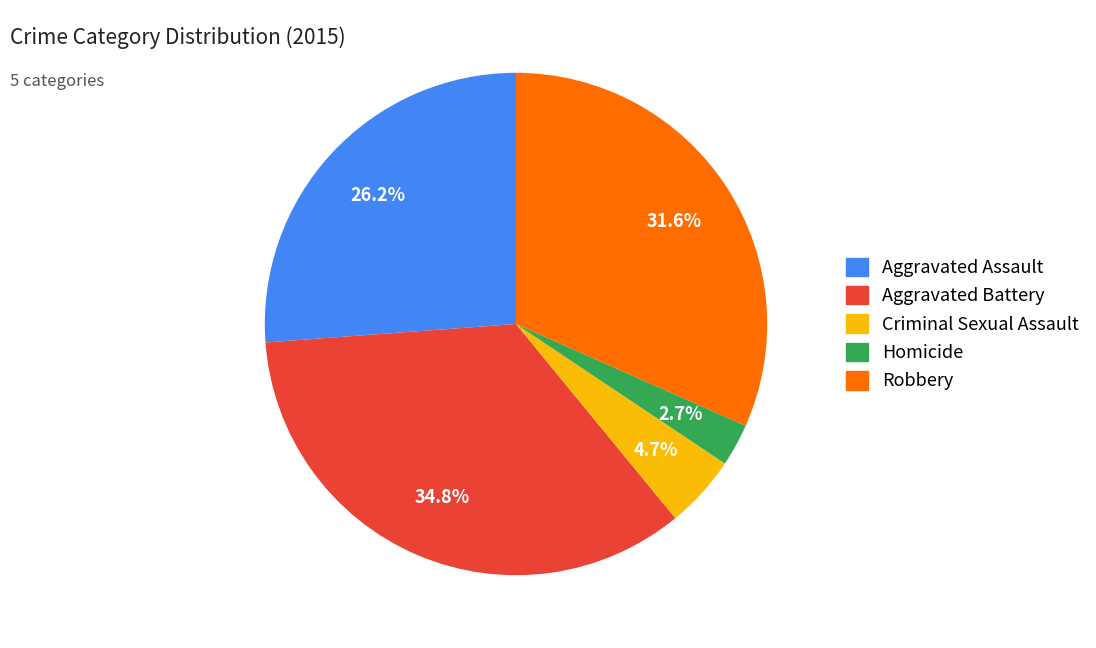

What percentage is NOT represented by Aggravated Battery?

65.2%